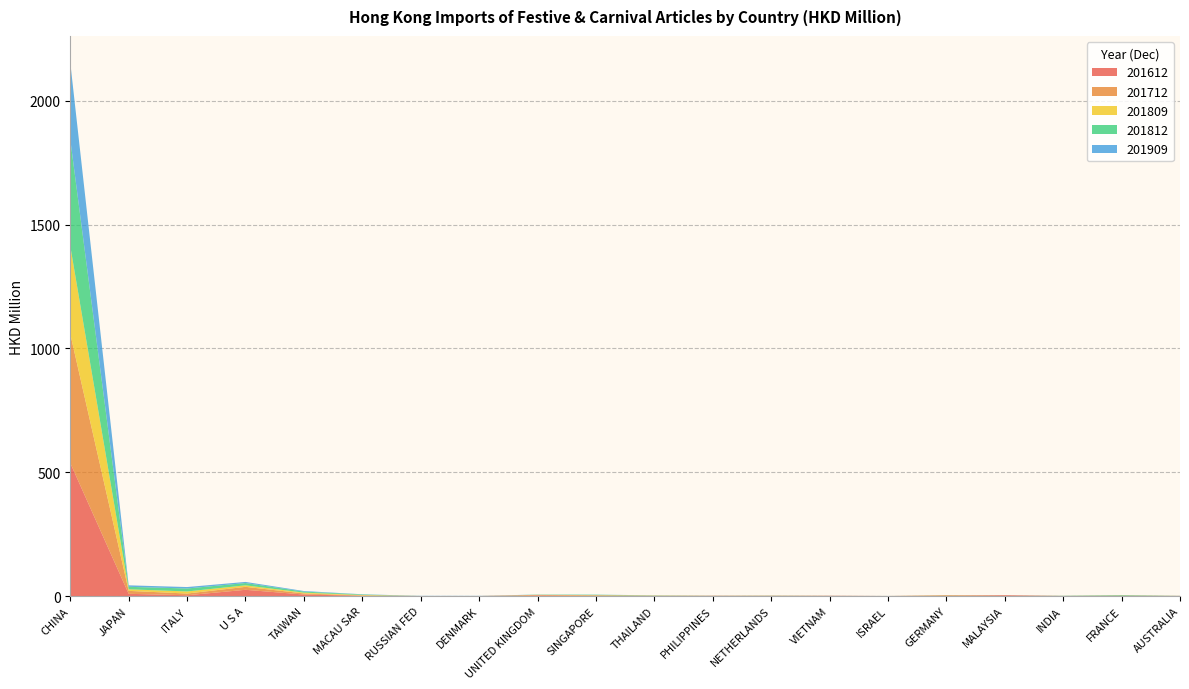

Reading left to right, extract all data points from this chart.

201812: 430.9	10.0	12.0	9.2	4.1	2.2	0.0	0.0	0.8	1.7	0.8	0.2	0.5	0.2	0.0	0.3	0.0	0.7	2.2	0.3
201909: 310.4	6.0	5.8	4.6	2.4	0.8	0.6	0.5	0.4	0.4	0.3	0.2	0.1	0.1	0.1	0.1	0.1	0.1	0.1	0.0
201612: 537.3	8.9	3.0	25.1	5.9	1.2	0.0	0.0	2.0	0.6	0.2	0.5	0.6	1.0	0.0	0.3	3.0	0.2	0.9	0.4
201712: 521.3	11.8	6.9	11.9	4.4	0.7	0.0	0.0	2.4	2.1	0.7	0.7	0.6	0.1	0.0	2.8	0.5	0.1	0.5	0.1
201809: 354.6	6.4	8.4	6.1	3.3	2.2	0.0	0.0	0.4	0.9	0.8	0.1	0.3	0.1	0.0	0.1	0.0	0.1	0.4	0.0